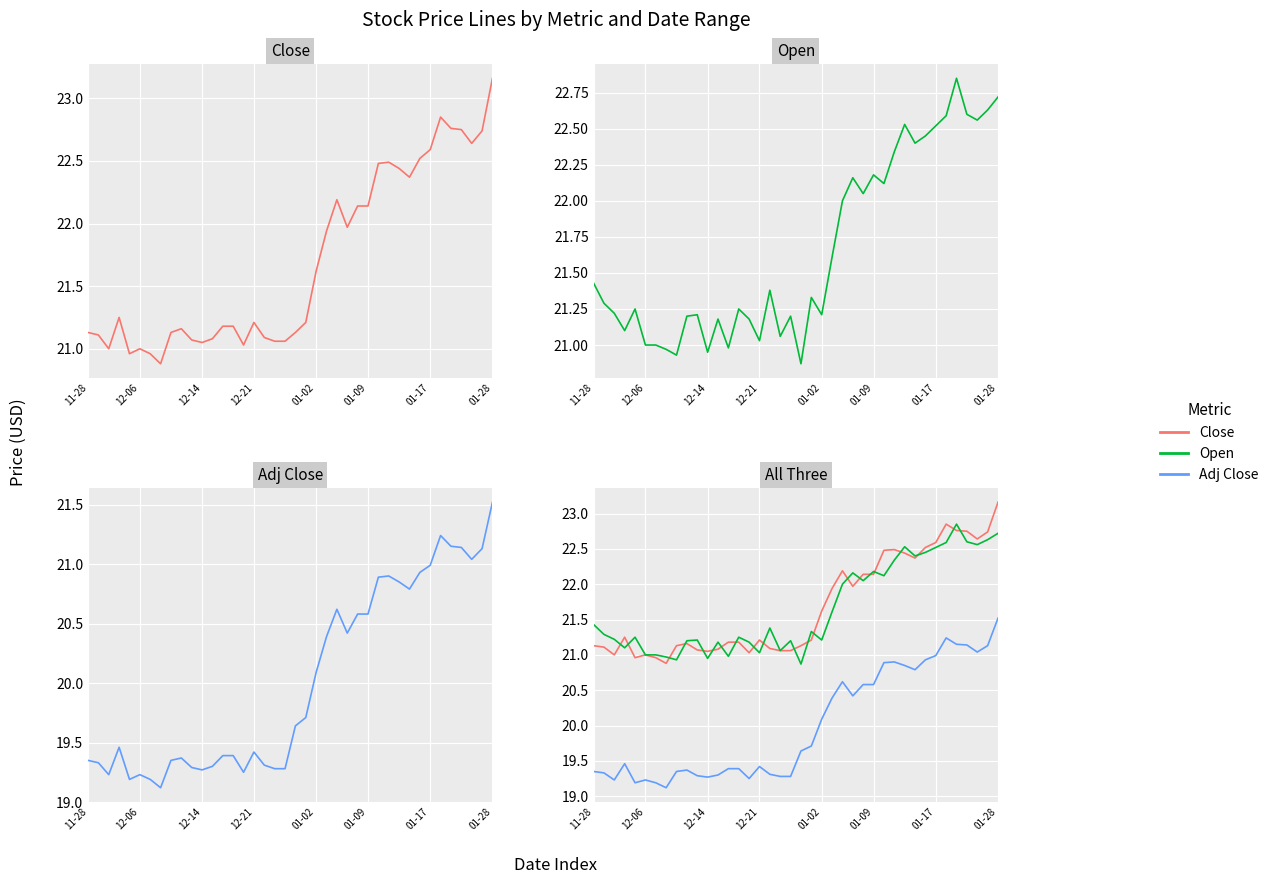

Which series has the largest total across all categories?

Close